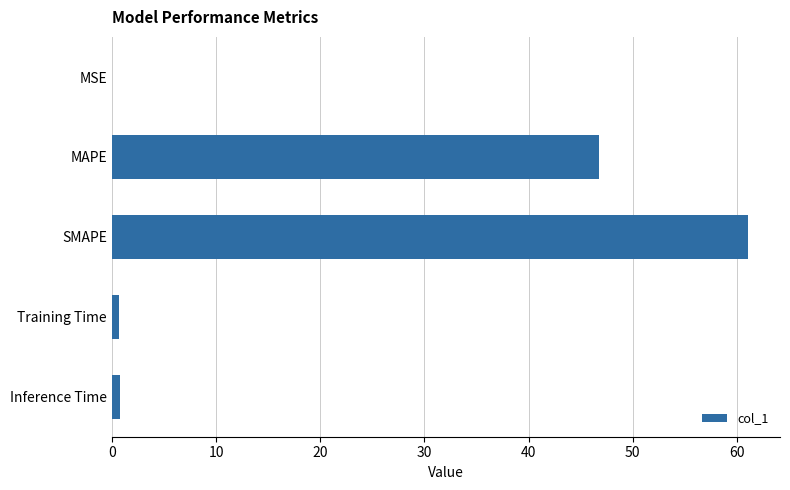

The value at MAPE is 76.7. True or false?

False